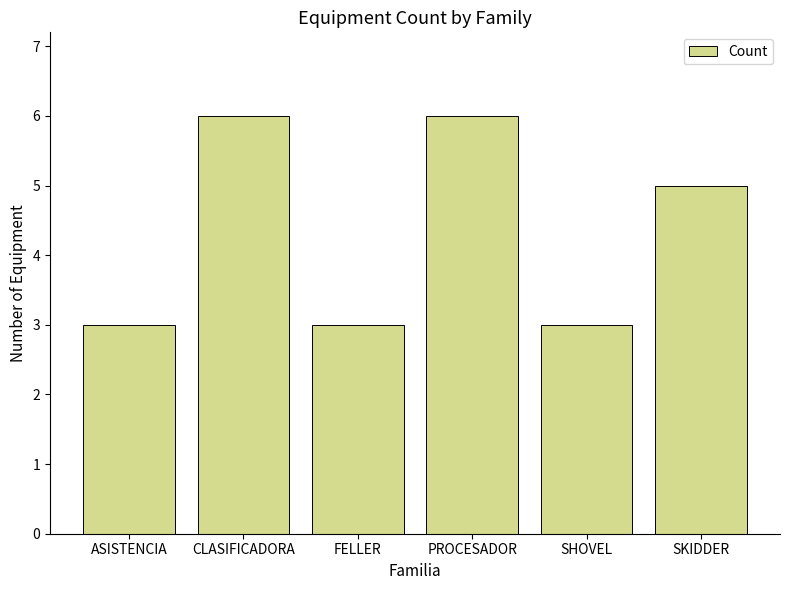

Approximately how many times larger is the value at ASISTENCIA compared to PROCESADOR?

0.5